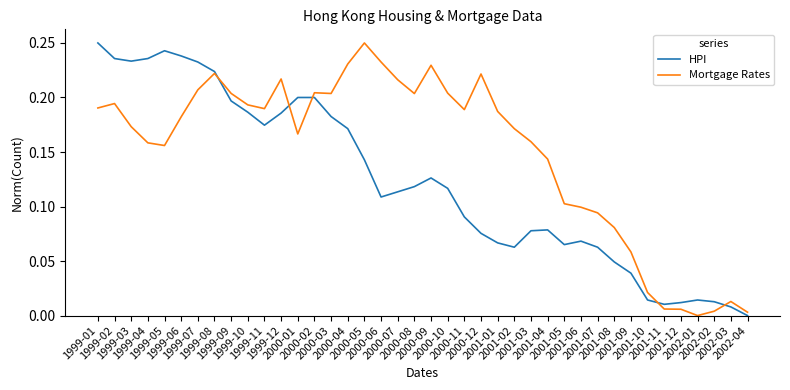

Which series has the largest total across all categories?

Mortgage Rates